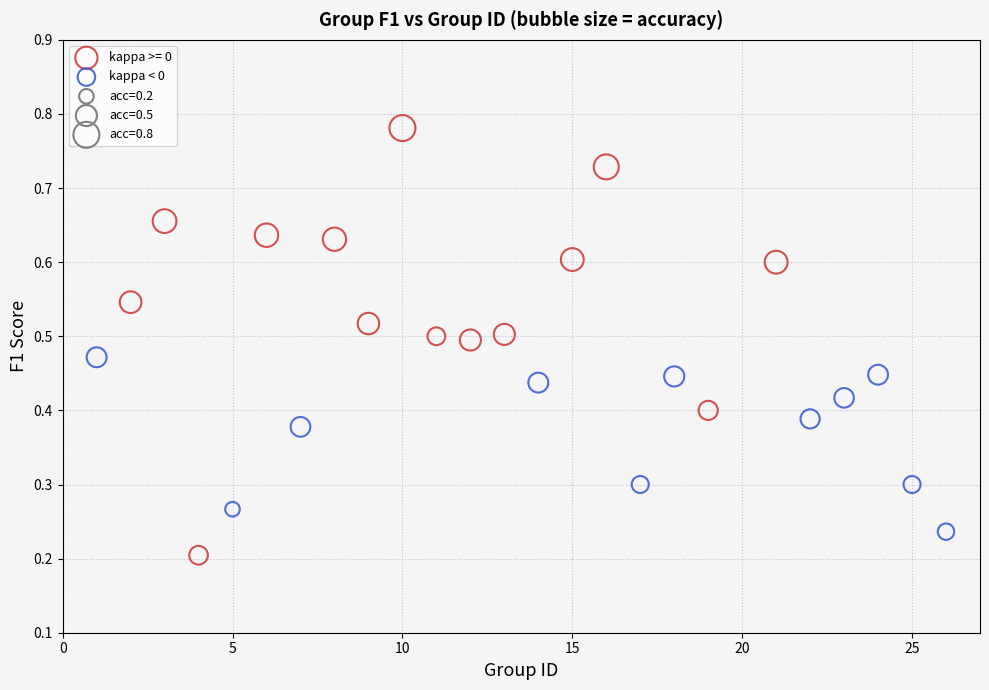

Which series has the largest Y range (max minus min)?

kappa >= 0